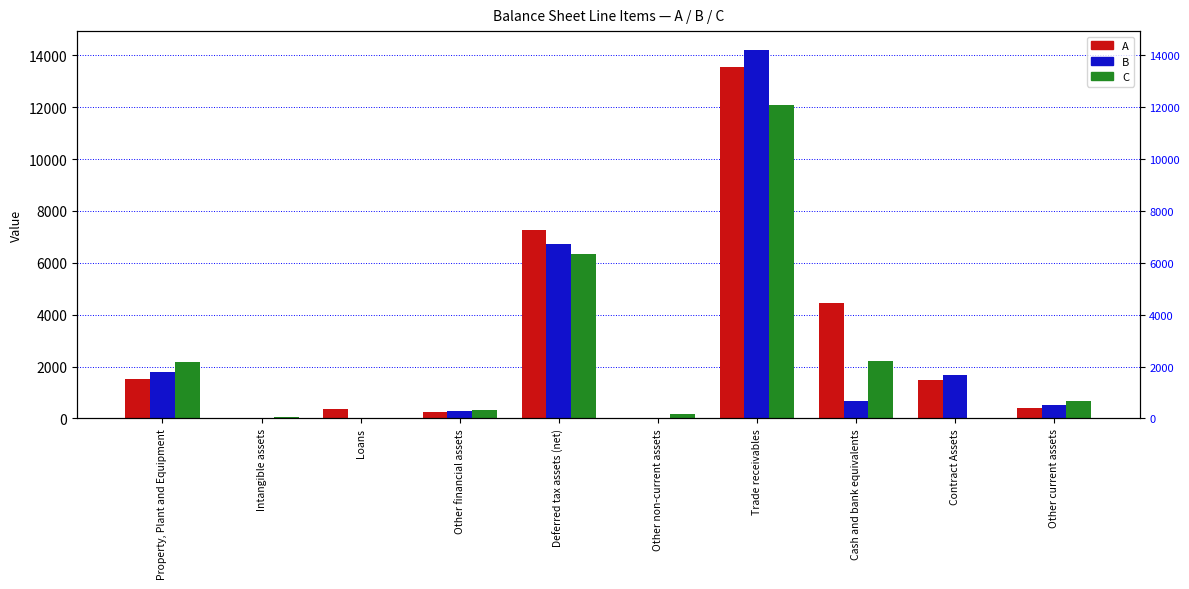

How many data points does each series have?

10